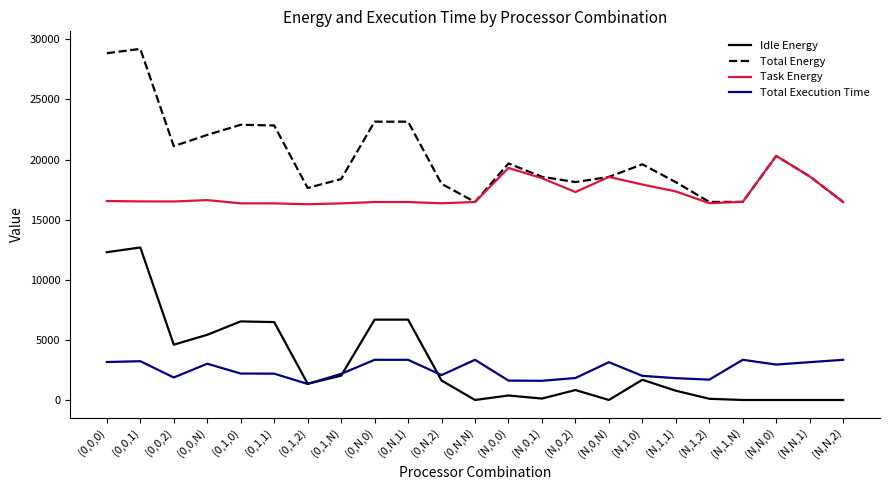

How many categories are shown in the chart?

23